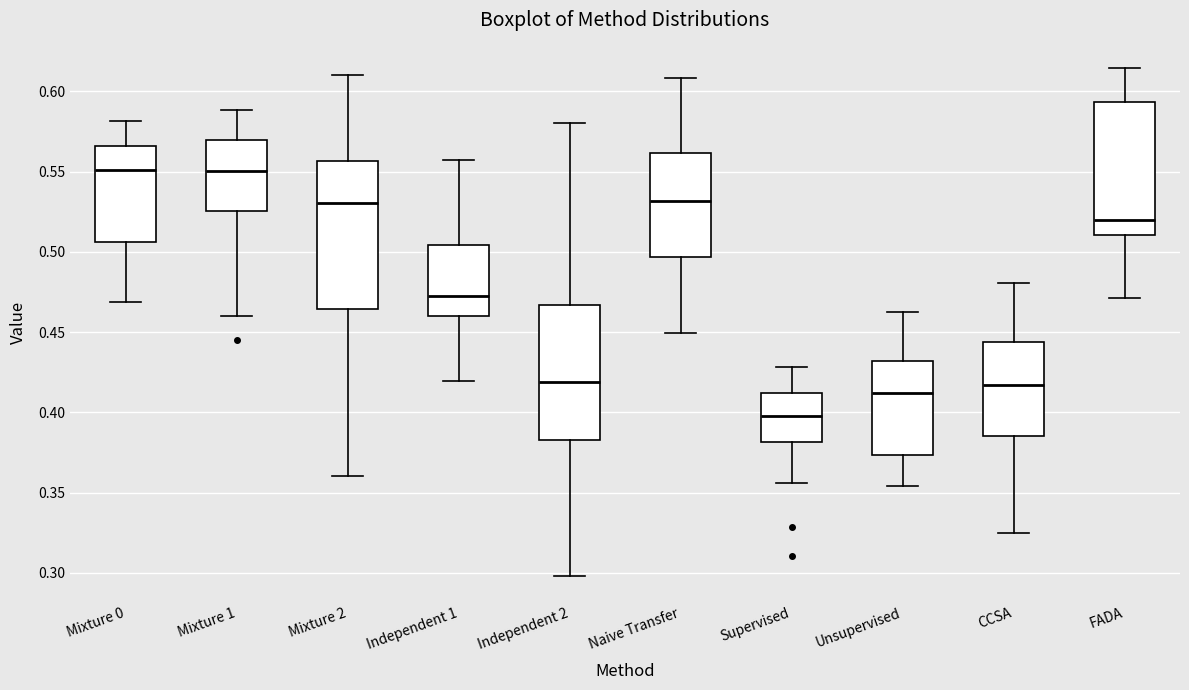

Reading left to right, read every box against the y-axis: the position of its median line, the range the box covers, and the ends of its whiskers. The values are not printed on the chart, so give them approximately, as read against the axis.

Mixture 0: median 0.550, box 0.505 to 0.565, whiskers 0.470 to 0.580
Mixture 1: median 0.550, box 0.525 to 0.570, whiskers 0.460 to 0.590
Mixture 2: median 0.530, box 0.465 to 0.555, whiskers 0.360 to 0.610
Independent 1: median 0.470, box 0.460 to 0.505, whiskers 0.420 to 0.555
Independent 2: median 0.420, box 0.385 to 0.465, whiskers 0.300 to 0.580
Naive Transfer: median 0.530, box 0.495 to 0.560, whiskers 0.450 to 0.610
Supervised: median 0.400, box 0.380 to 0.410, whiskers 0.355 to 0.430
Unsupervised: median 0.410, box 0.375 to 0.430, whiskers 0.355 to 0.460
CCSA: median 0.415, box 0.385 to 0.445, whiskers 0.325 to 0.480
FADA: median 0.520, box 0.510 to 0.595, whiskers 0.470 to 0.615